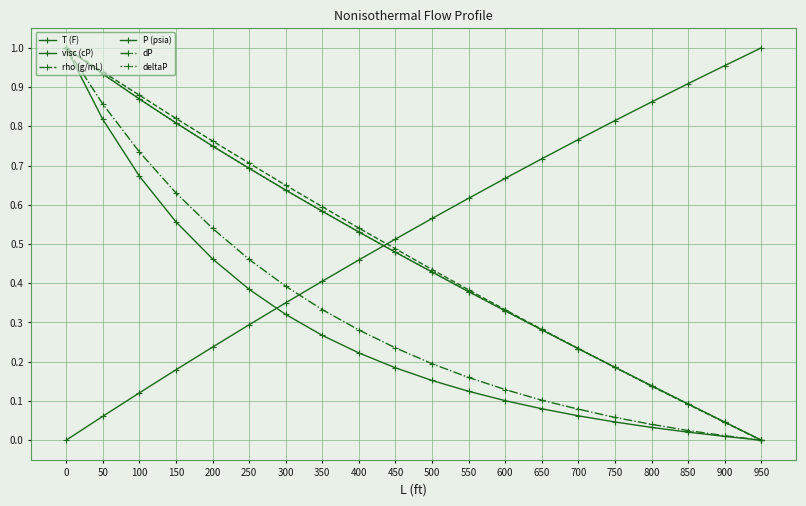

Rank the series by their maximum value, from lowest to highest.

T (F), visc (cP), rho (g/mL), P (psia), dP, deltaP